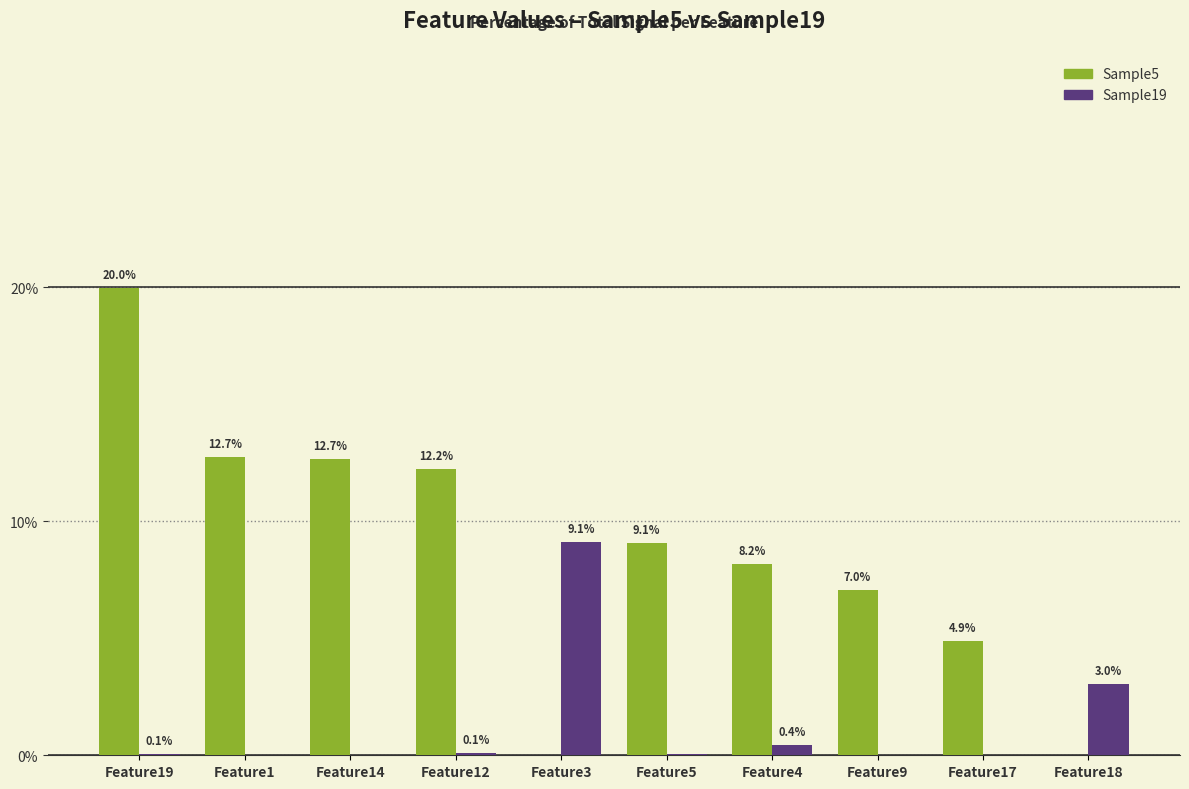

What is the approximate value of Sample19 at Feature18?

3.0